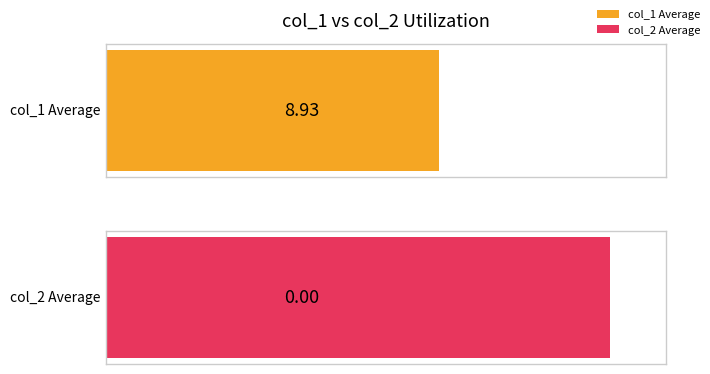

Which series has the largest total across all categories?

col_1